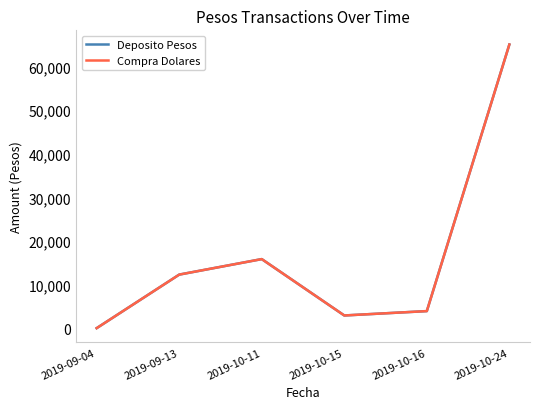

Which label corresponds to the largest value in the chart?

2019-10-24